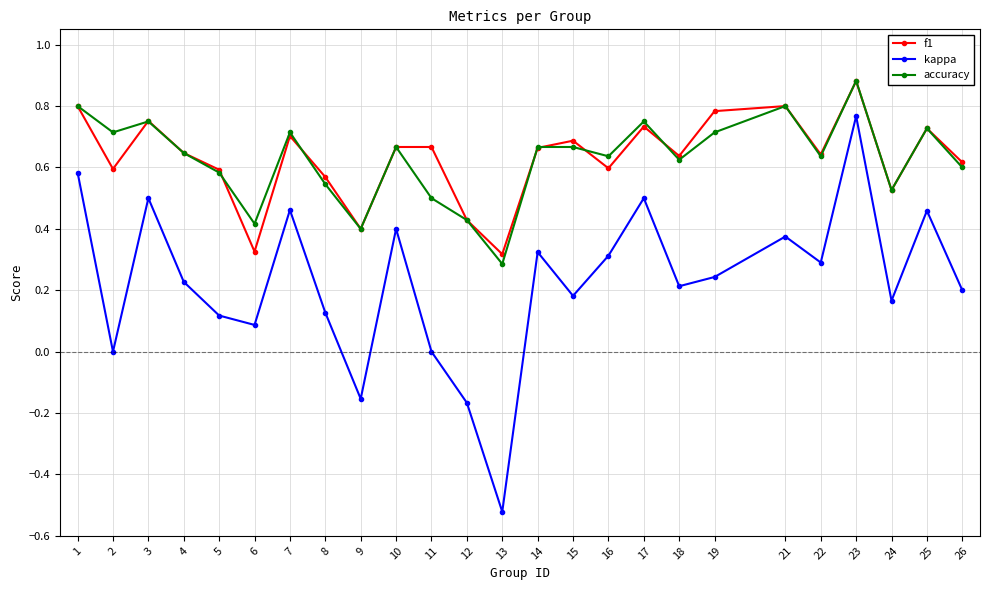

Where is the first local maximum for accuracy?

3